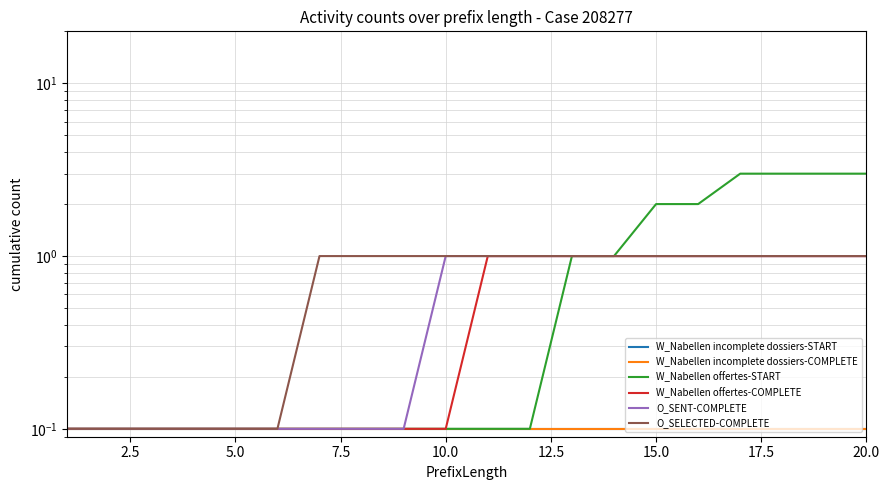

At 10.0, list the series in order from smallest to largest.

W_Nabellen incomplete dossiers-START, W_Nabellen incomplete dossiers-COMPLETE, W_Nabellen offertes-START, W_Nabellen offertes-COMPLETE, O_SENT-COMPLETE, O_SELECTED-COMPLETE